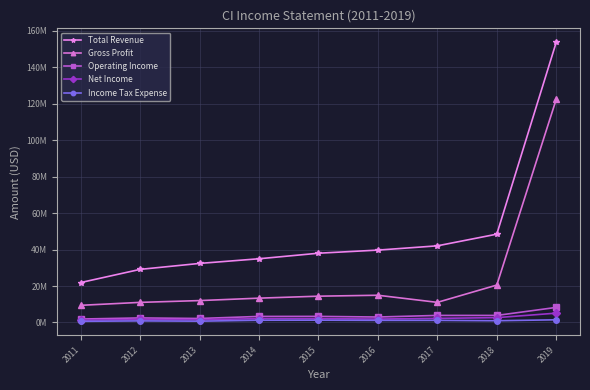

Is it true that Total Revenue equals 29130000 at 2012?

True